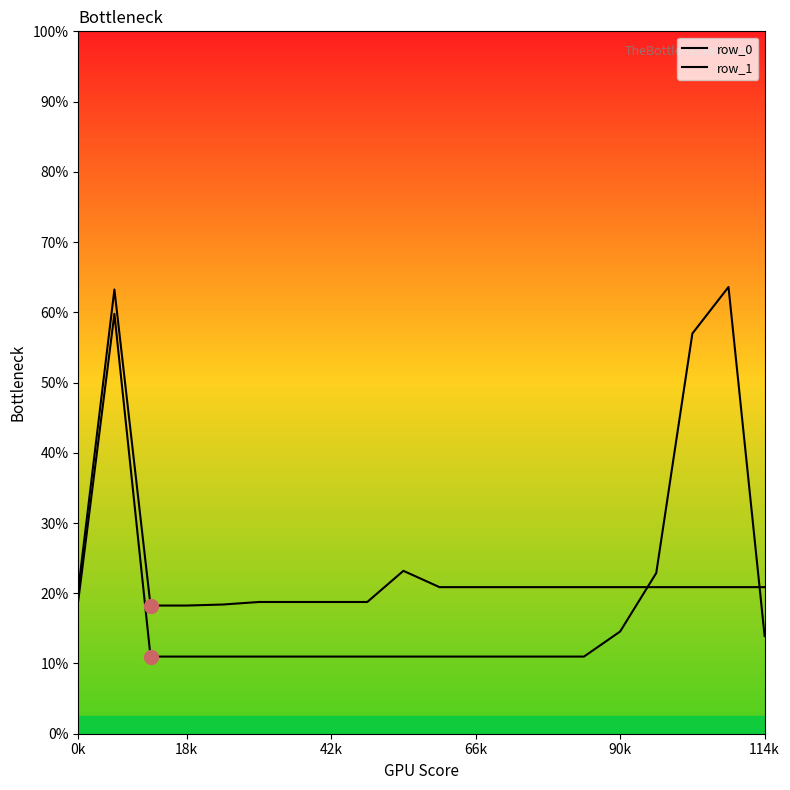

The row_1 series shows 0.1 at 90k. True or false?

False